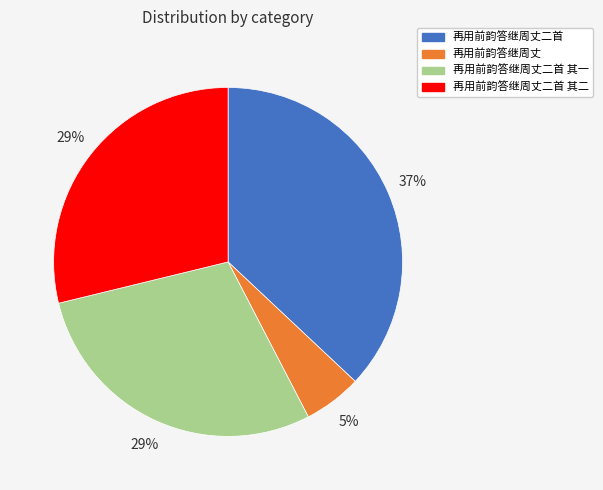

Approximately how many times larger is the value at 再用前韵答继周丈二首 其二 compared to 再用前韵答继周丈二首 其一?

1.0